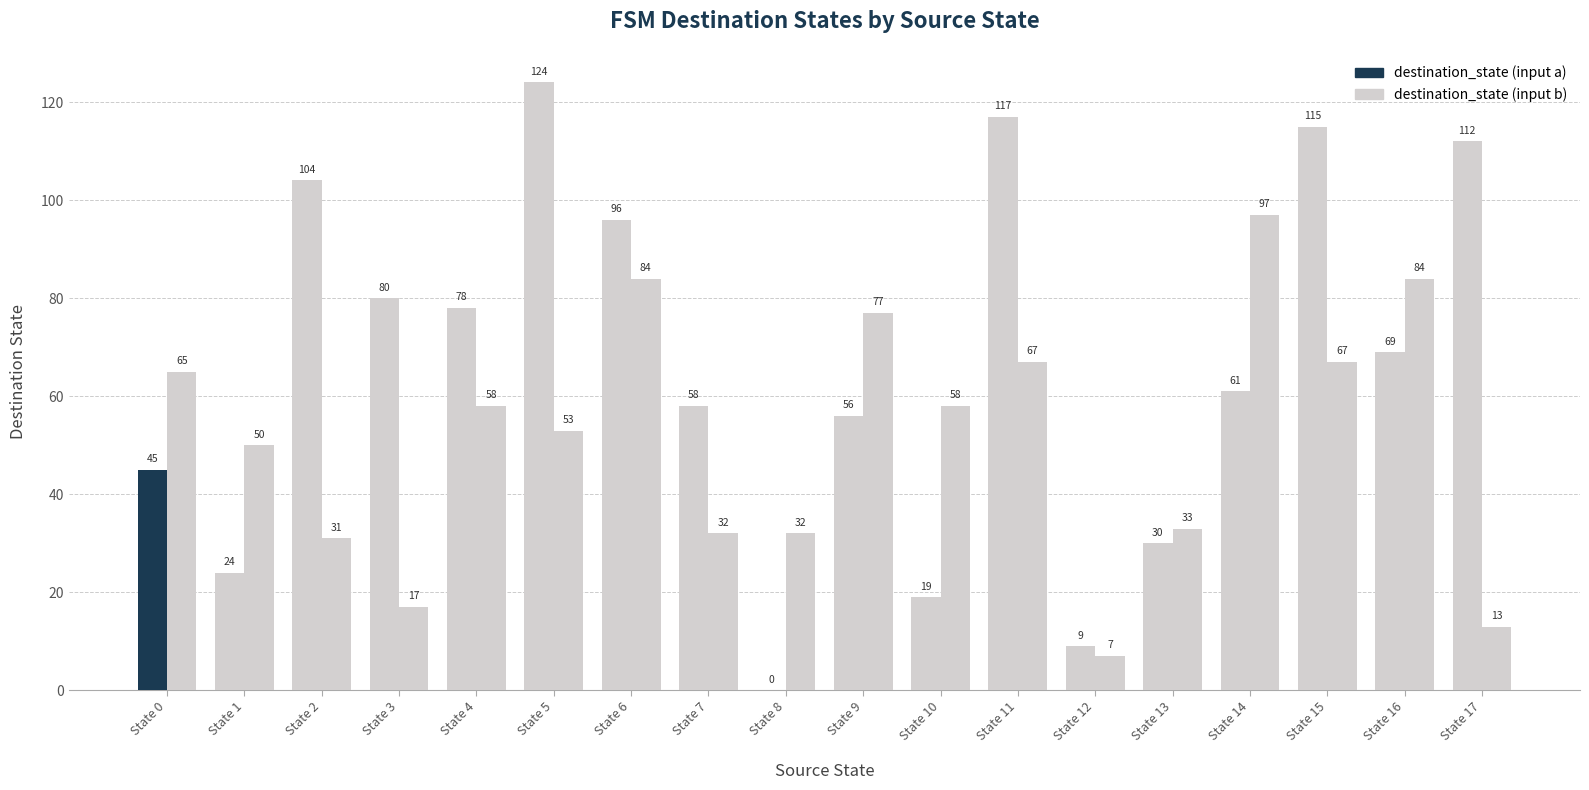

At which label is destination_state (input b) closest to 52?

State 5